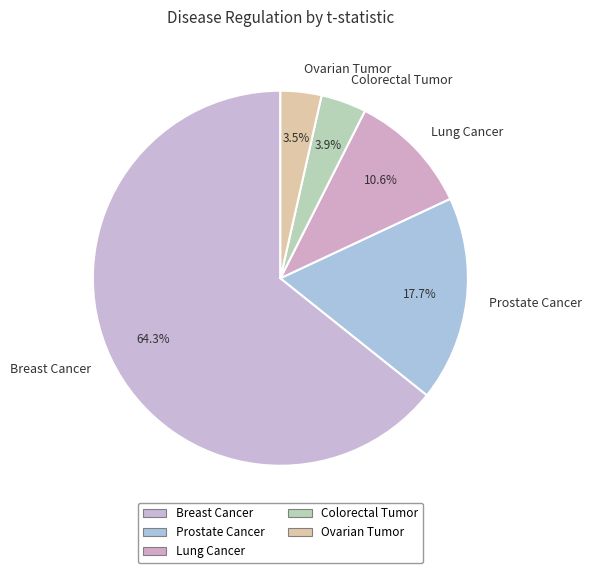

Is there any slice that represents more than half of the pie?

Yes